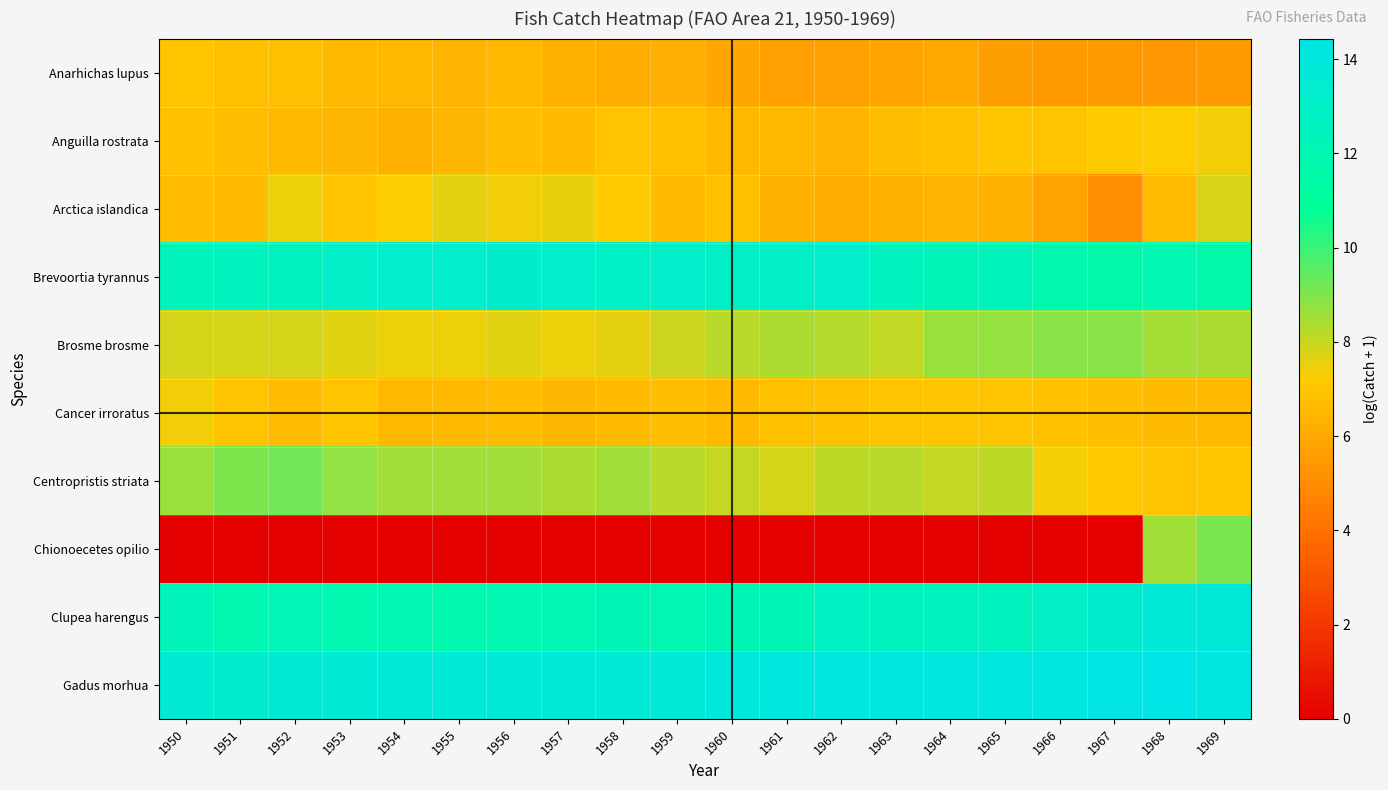

At which category does the chart reach its peak across all series?

1968